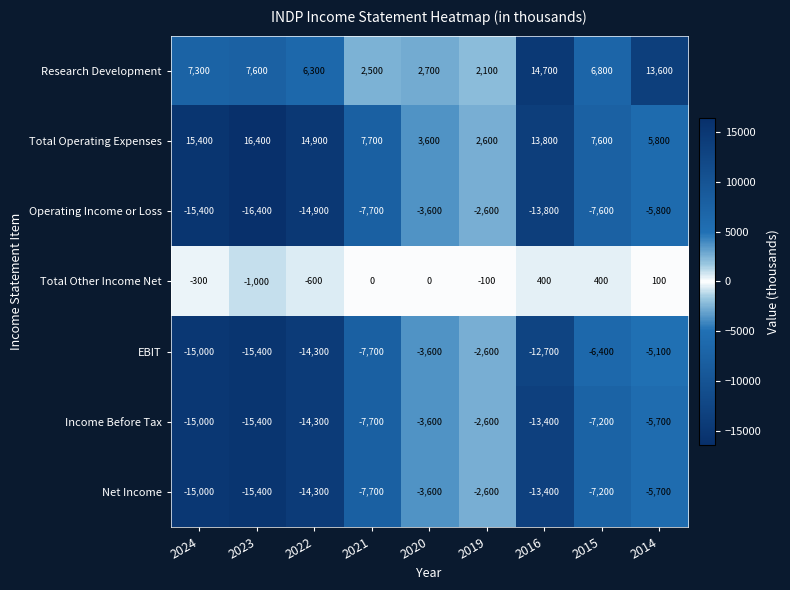

At which category does the chart reach its minimum across all series?

2023